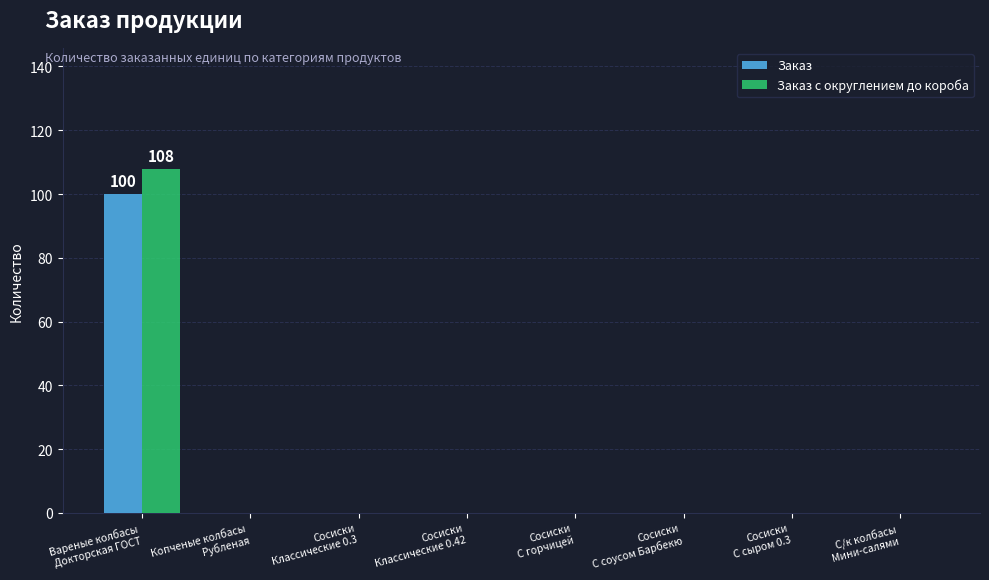

Reading right to left, extract all data points from this chart.

Заказ: С/к колбасы
Мини-салями=0	Сосиски
С сыром 0.3=0	Сосиски
С соусом Барбекю=0	Сосиски
С горчицей=0	Сосиски
Классические 0.42=0	Сосиски
Классические 0.3=0	Копченые колбасы
Рубленая=0	Вареные колбасы
Докторская ГОСТ=100
Заказ с округлением до короба: С/к колбасы
Мини-салями=0	Сосиски
С сыром 0.3=0	Сосиски
С соусом Барбекю=0	Сосиски
С горчицей=0	Сосиски
Классические 0.42=0	Сосиски
Классические 0.3=0	Копченые колбасы
Рубленая=0	Вареные колбасы
Докторская ГОСТ=108